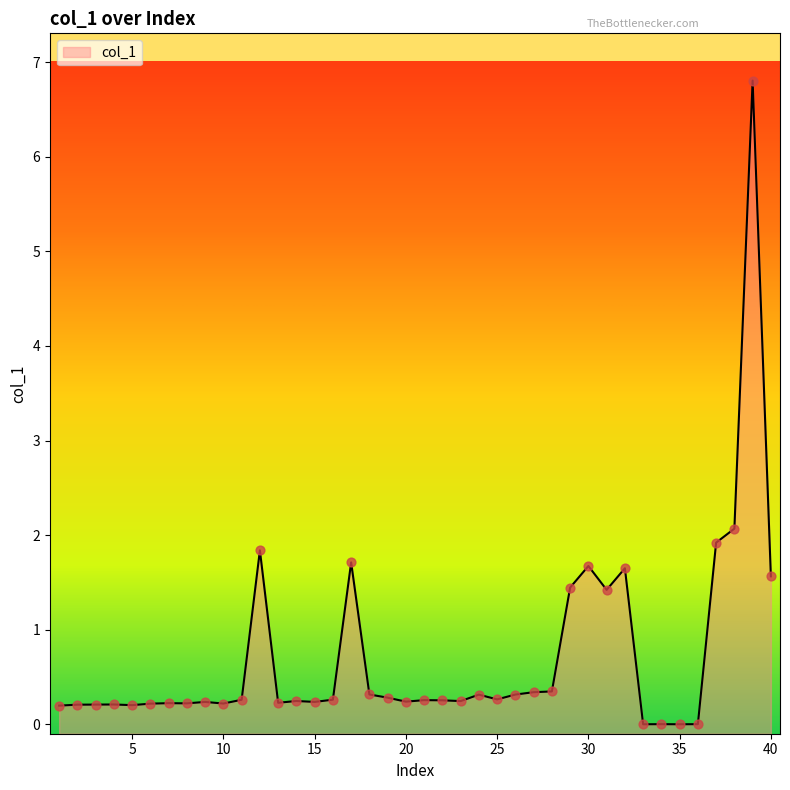

Approximately how many times larger is the value at 6 compared to 32?

0.1